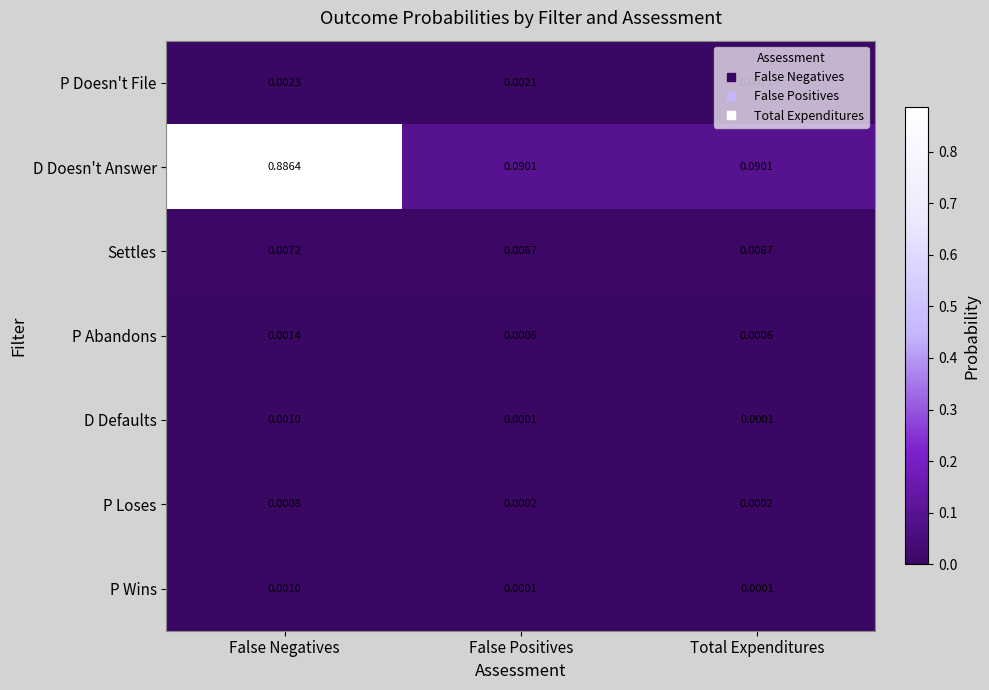

At which category does the chart reach its peak across all series?

False Negatives